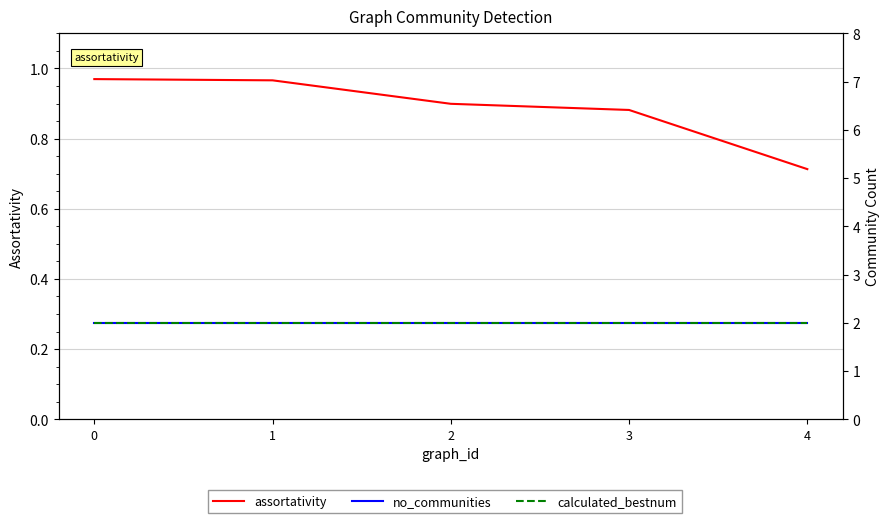

At how many categories does at least one series exceed 1?

5